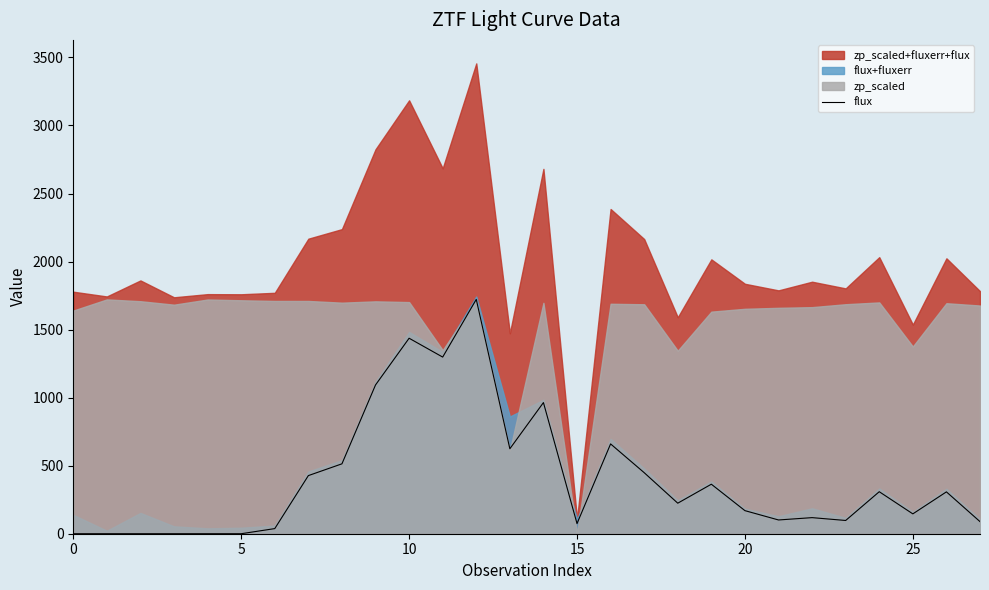

Which category has the highest value across all series?

12